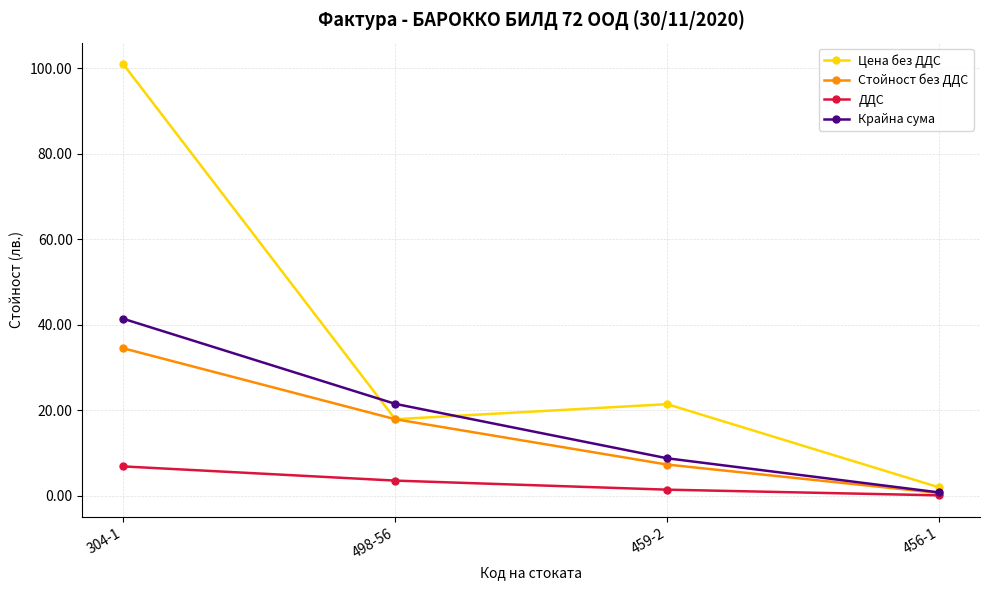

At which label does Стойност без ДДС reach its minimum?

456-1